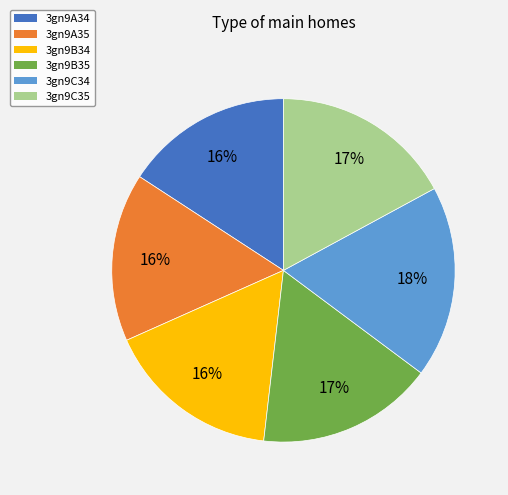

To the nearest percent, what is the combined percentage of 3gn9A34 and 3gn9A35?

32%